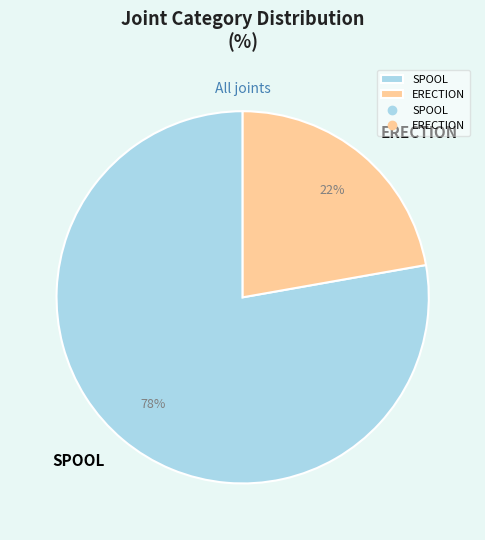

Approximately how many times larger is the value at SPOOL compared to ERECTION?

3.5